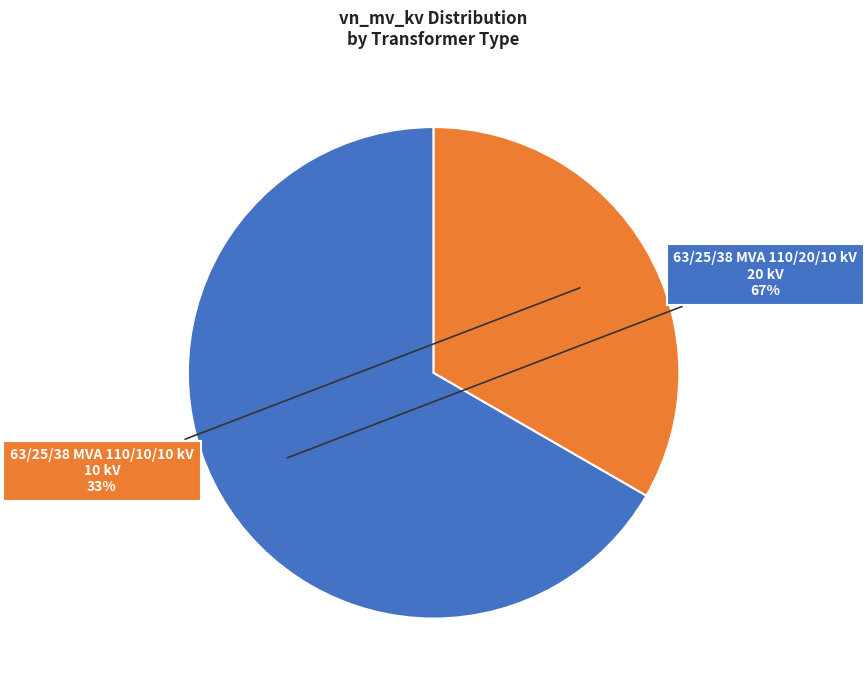

What is the ratio of the value at 63/25/38 MVA 110/20/10 kV to the value at 63/25/38 MVA 110/10/10 kV?

2.0